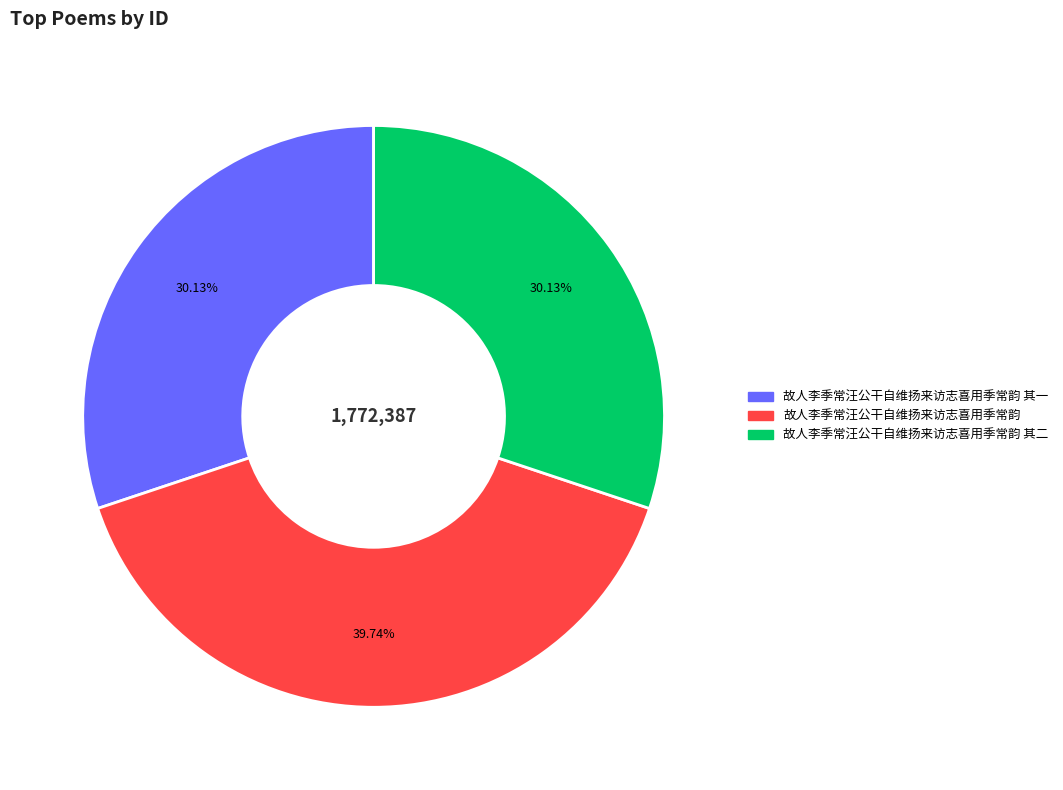

Does any single category account for the majority?

No